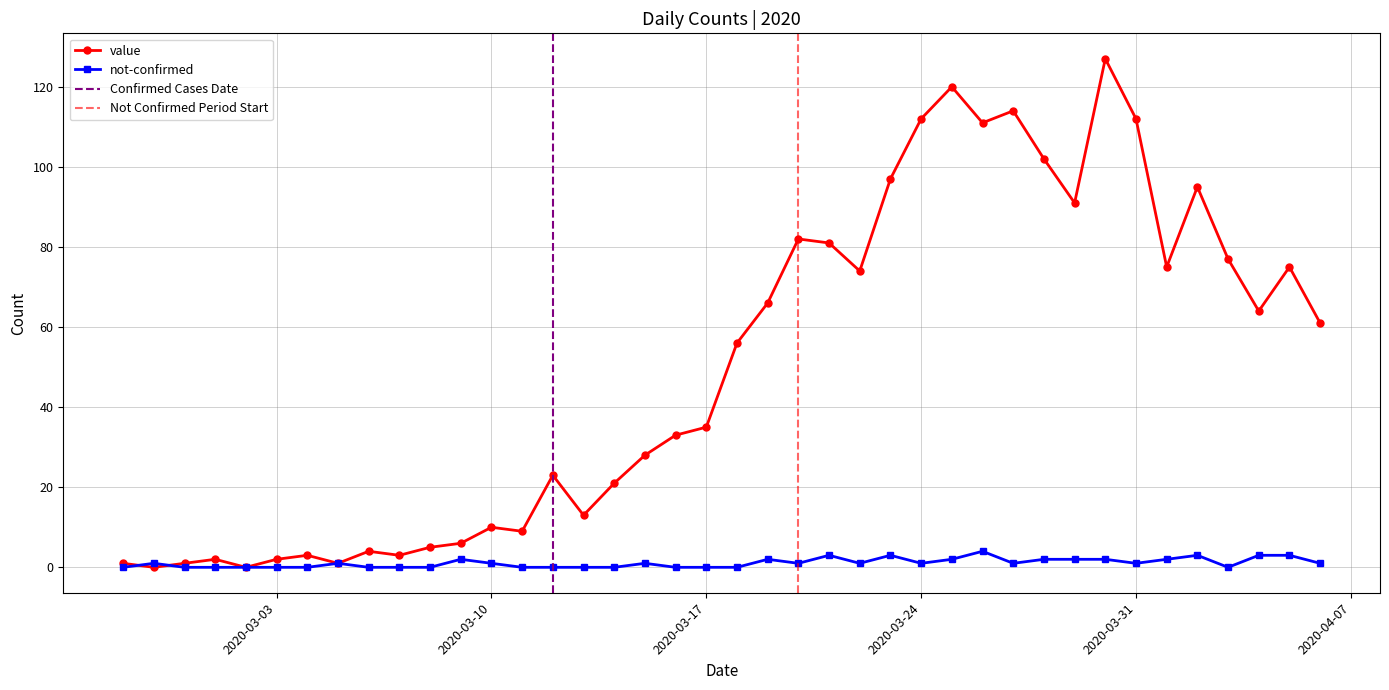

True or false: not-confirmed and value cross at least once.

True